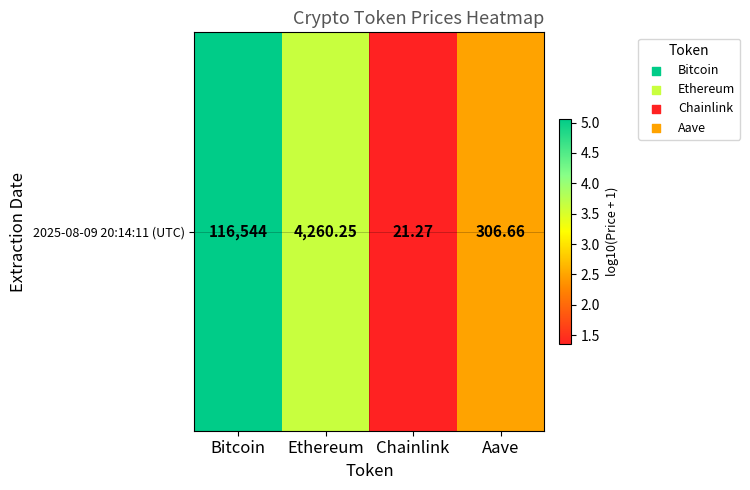

List the labels in order of value, largest first.

Bitcoin, Ethereum, Aave, Chainlink